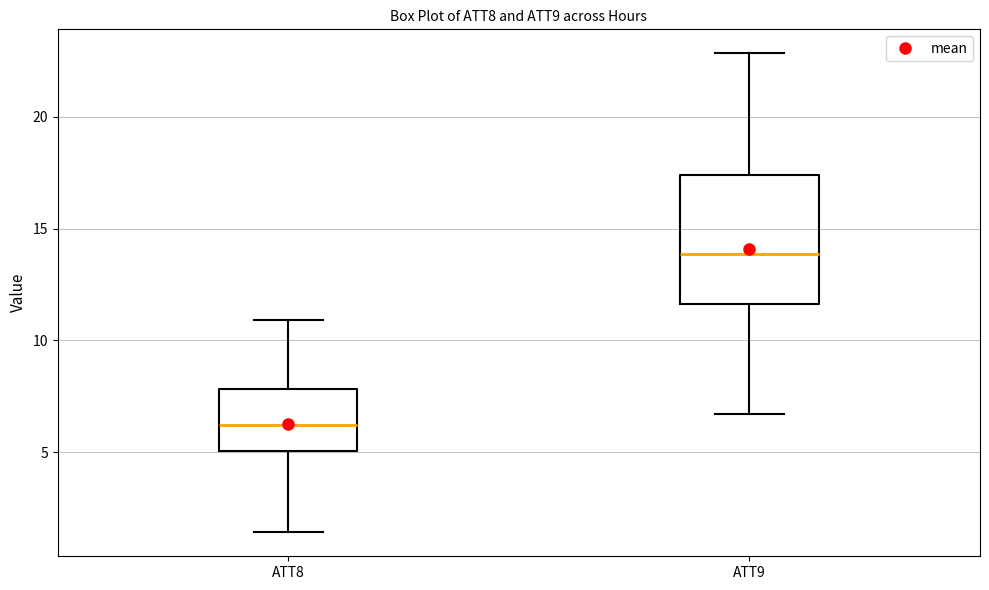

Where does the lower whisker of the box for ATT9 end on the y-axis? The values are not printed on the chart, so give them approximately, as read against the axis.

6.5